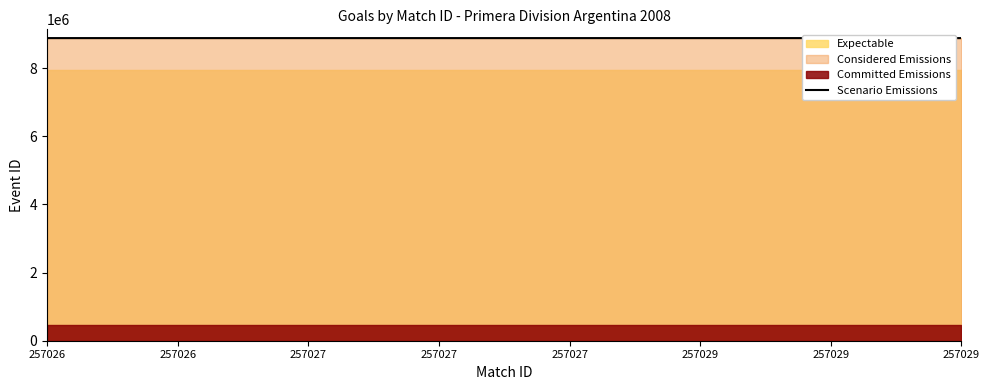

Rank the categories by value from lowest to highest.

257027, 257027, 257027, 257026, 257026, 257029, 257029, 257029